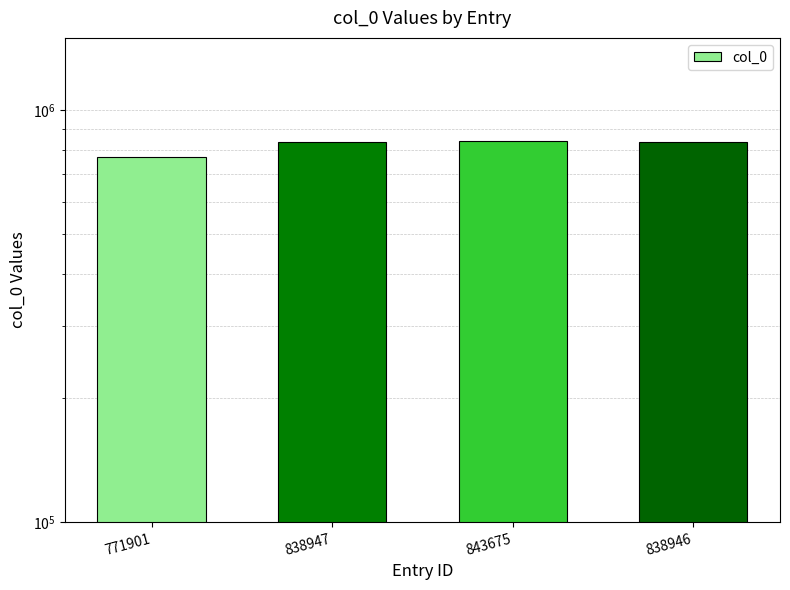

What value does the data have at 838947, to the nearest 50?

838950